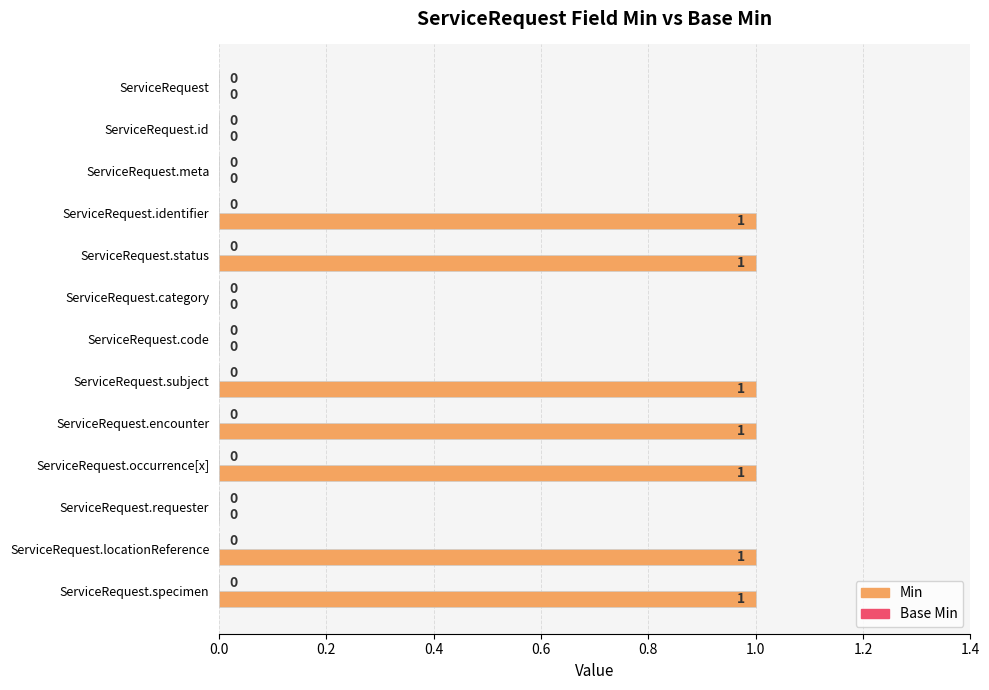

The chart shows a value of 1 at ServiceRequest.locationReference. True or false?

True